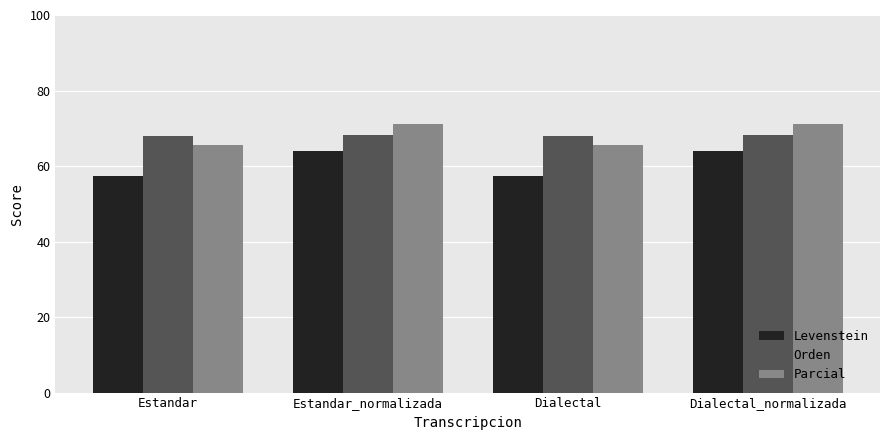

True or false: Levenstein has a value of 96.7 at Estandar.

False